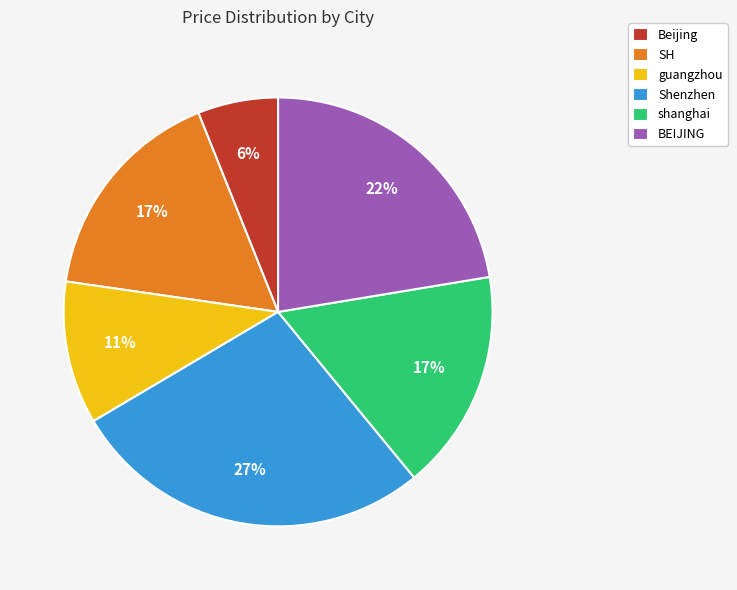

The Beijing slice represents 17% of the pie. True or false?

False